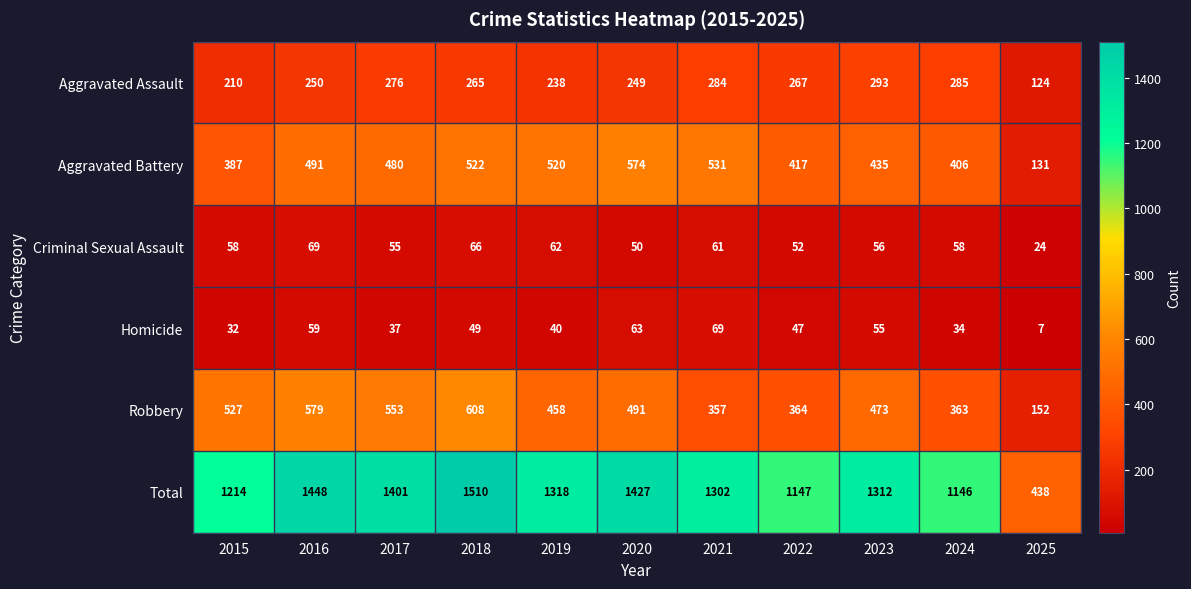

Is the value of Homicide at 2020 greater than the value of Aggravated Battery at 2018?

No